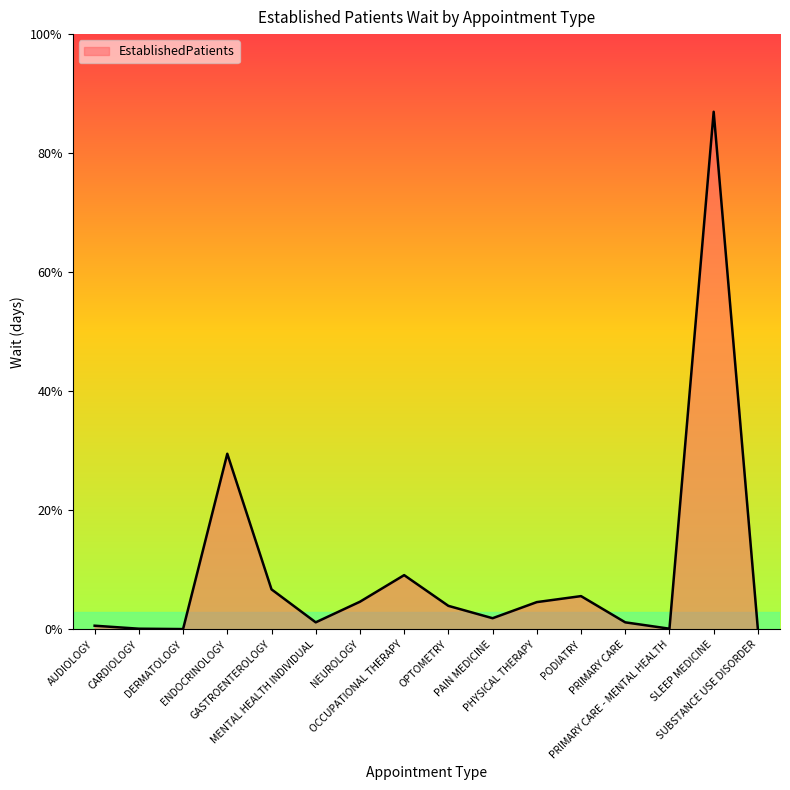

Does the chart display data point markers on the line(s)?

No